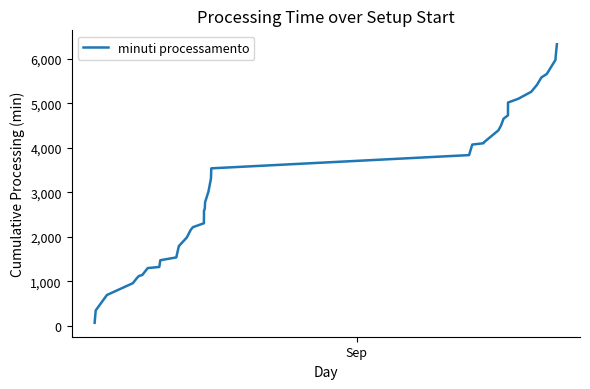

What is the maximum value shown in the chart?

6322.2